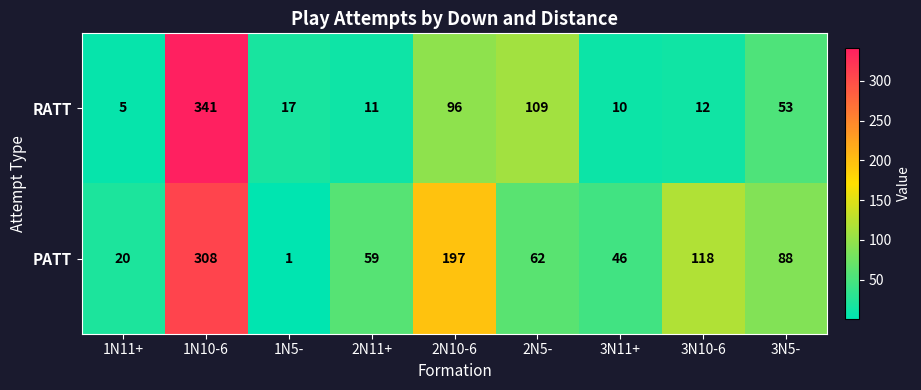

Read the RATT value at 3N5-, to the nearest 50.

50